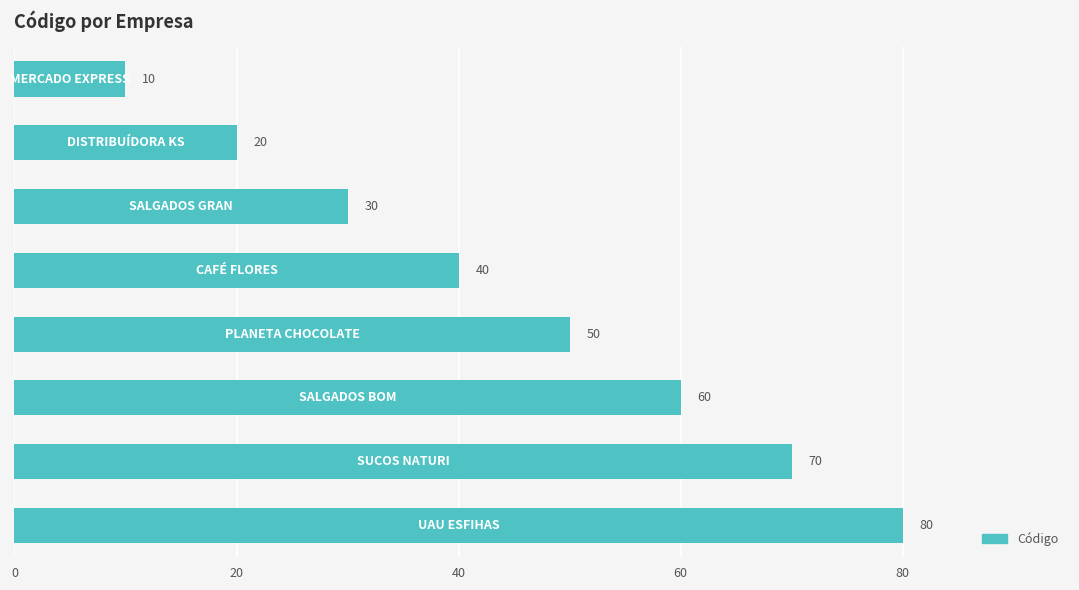

What is the sum of all values?

360